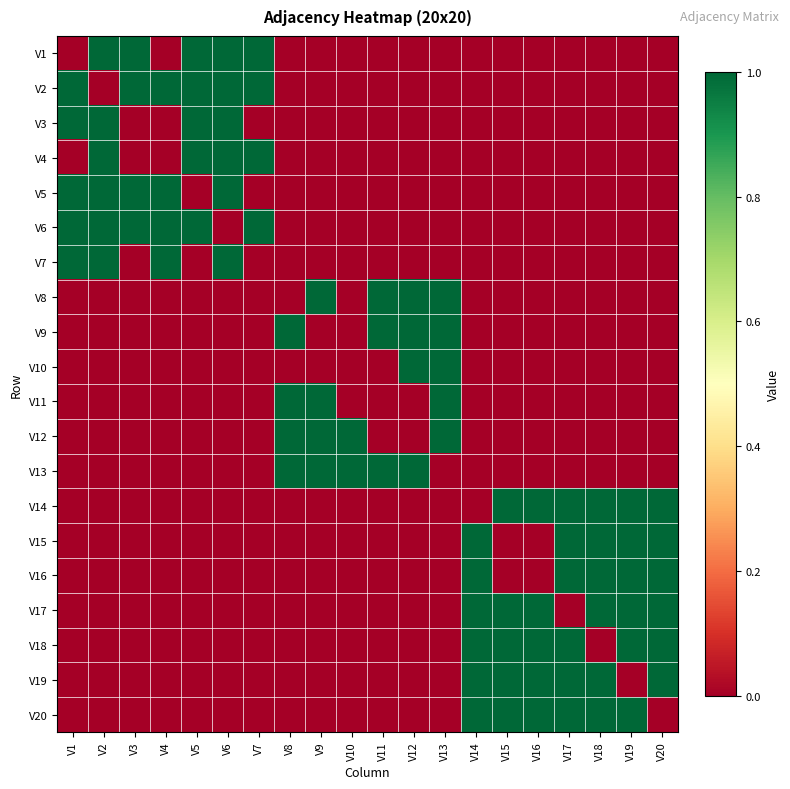

What is the greatest value displayed?

1